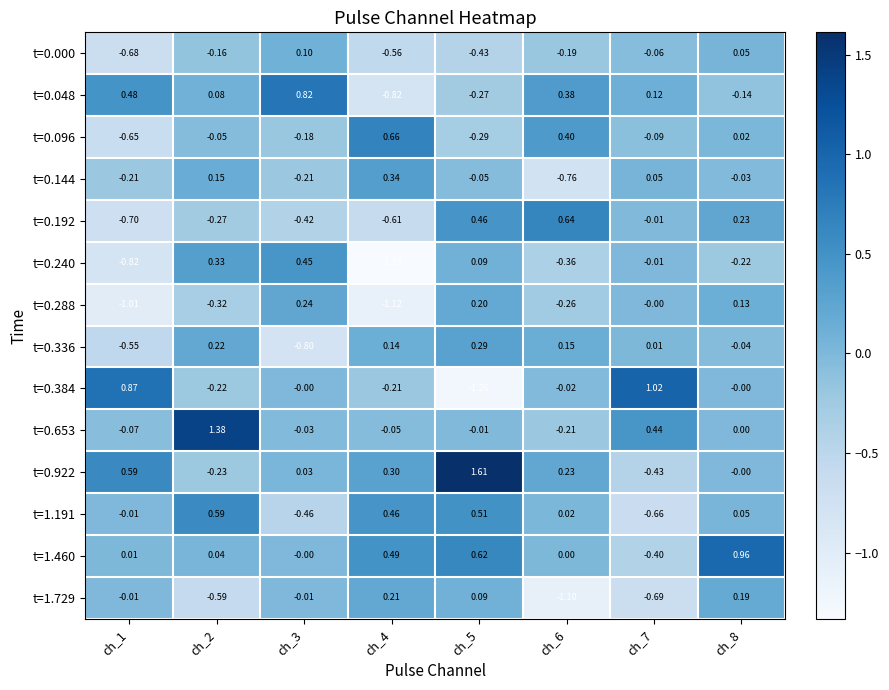

Is the value of t=0.336 at ch_4 greater than the value of t=0.144 at ch_6?

Yes